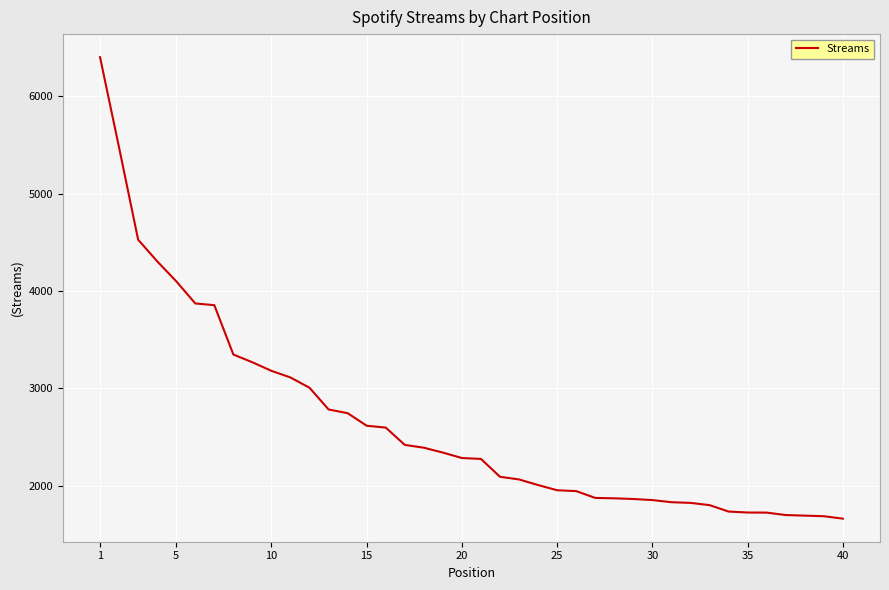

What is the smallest value displayed?

1660